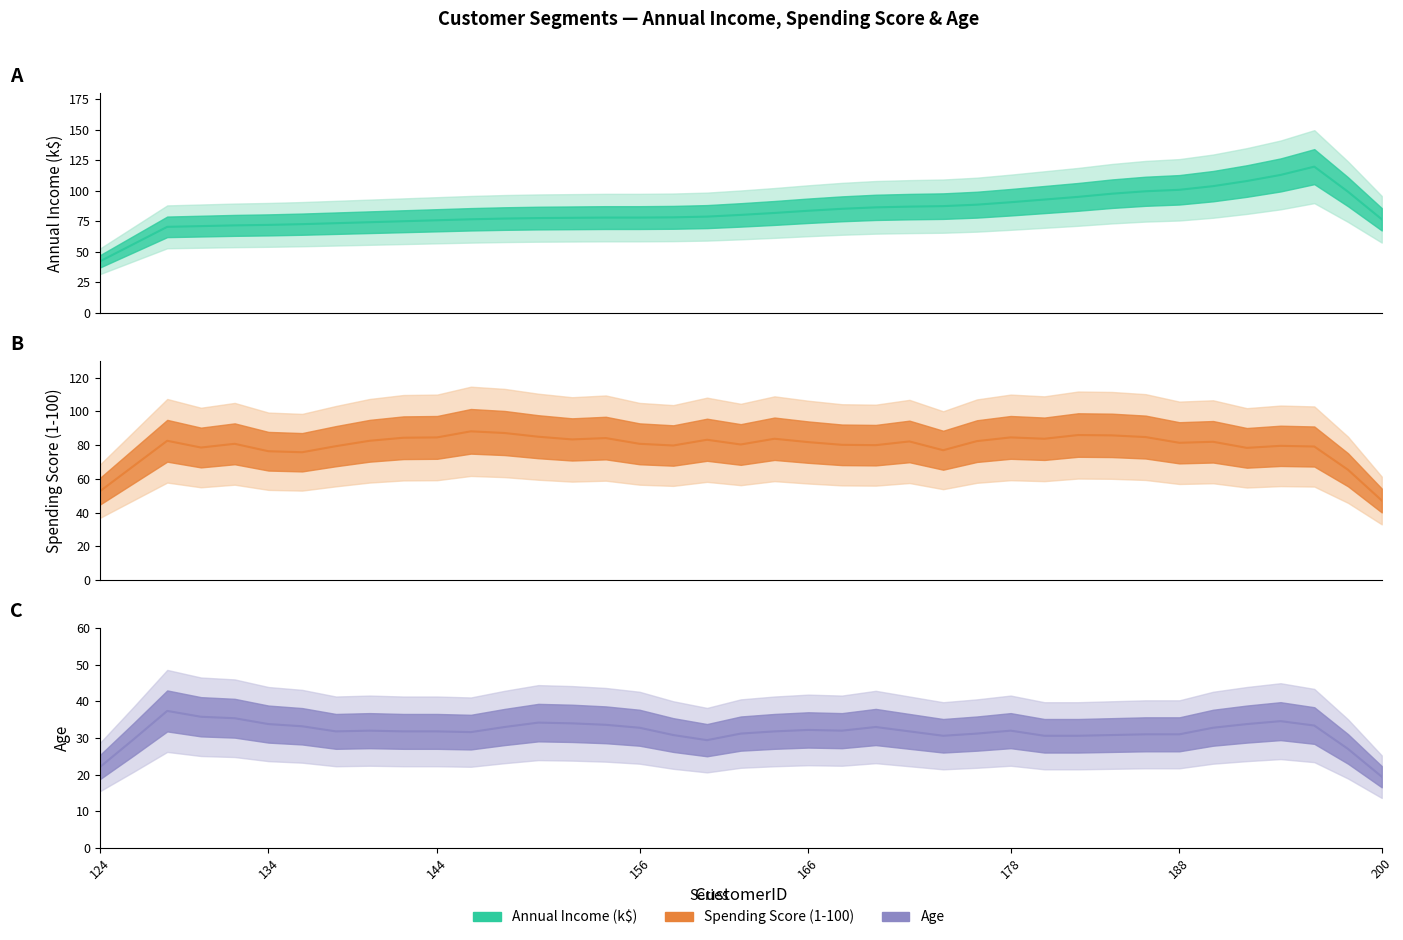

Does the chart display data point markers on the line(s)?

No